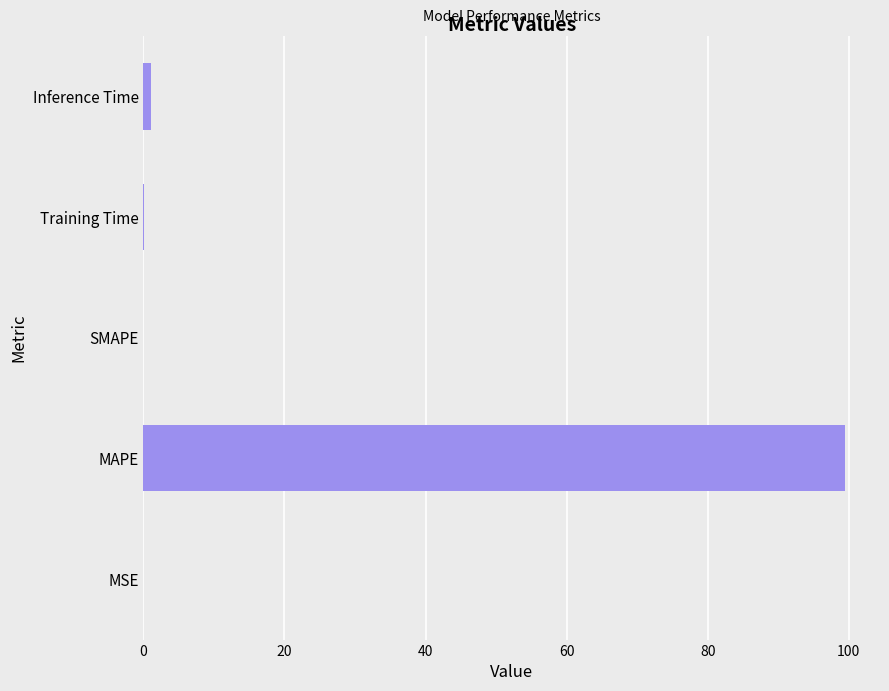

What is the maximum value shown in the chart?

99.4